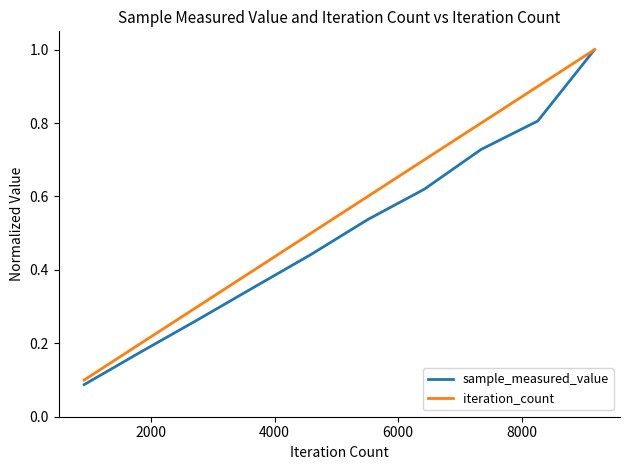

Which series has the largest total across all categories?

iteration_count